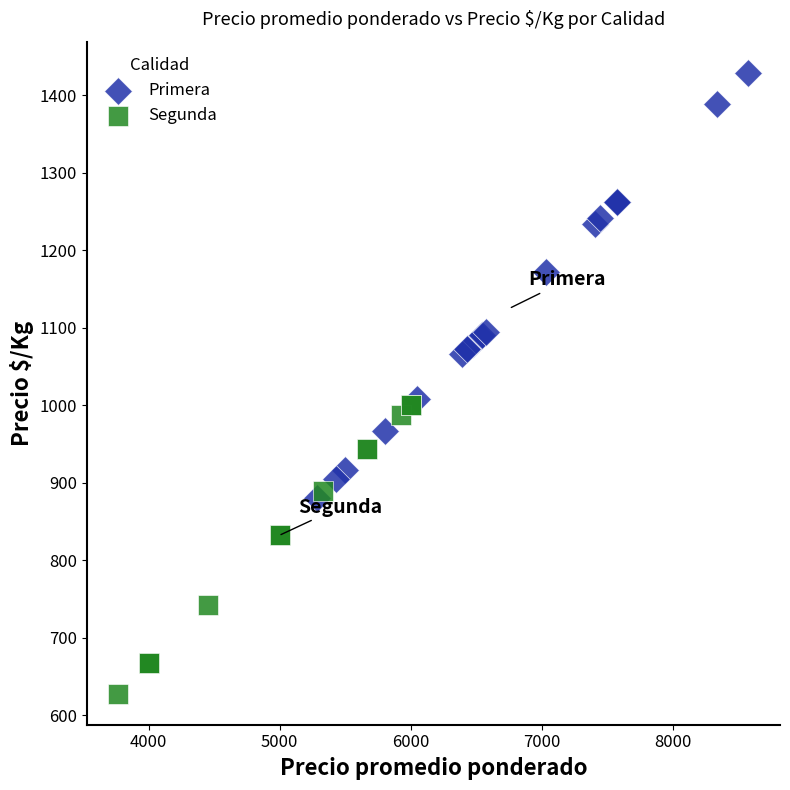

What are all the series names shown in the legend?

Primera, Segunda